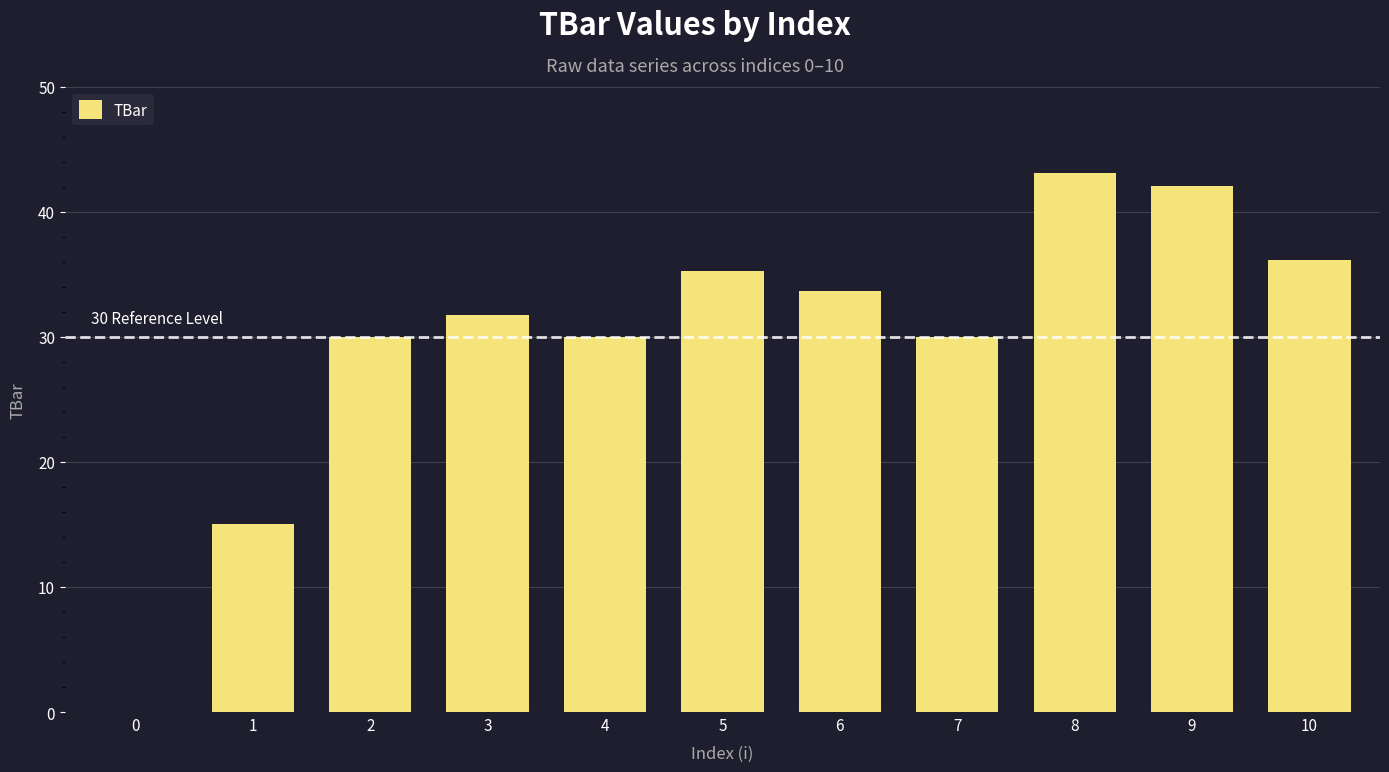

Count the number of values greater than 31.

6